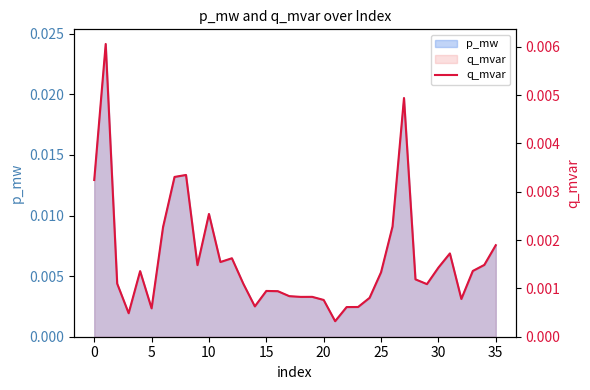

Which label corresponds to the smallest value in the chart?

21